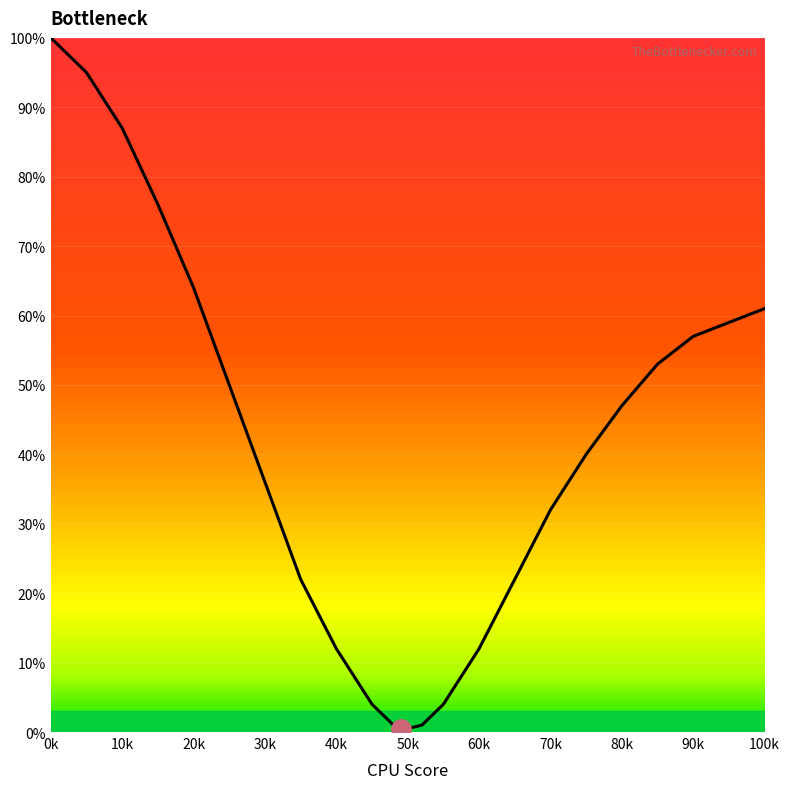

At which category does the data reach its first local valley?

50k